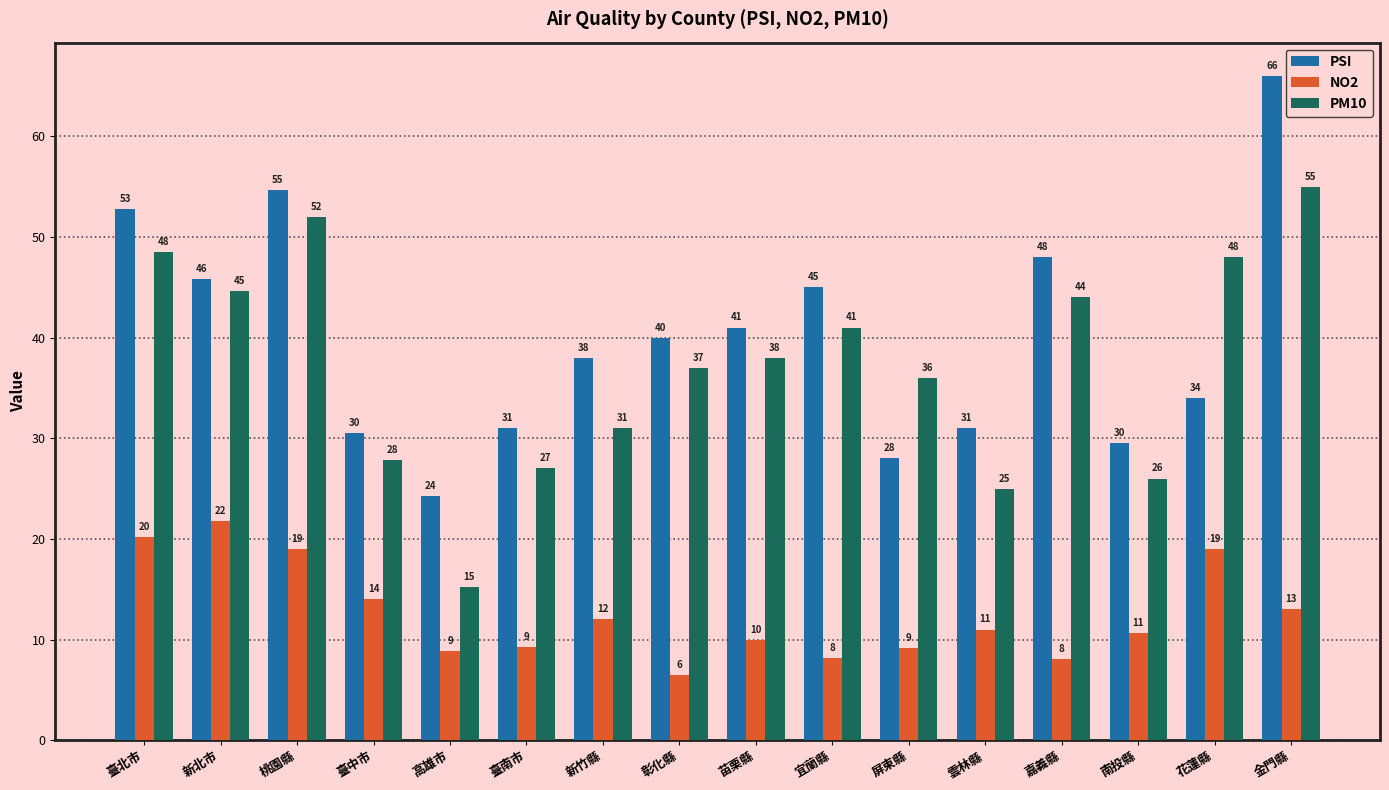

What is the difference between the highest and lowest values at 苗栗縣?

31.0